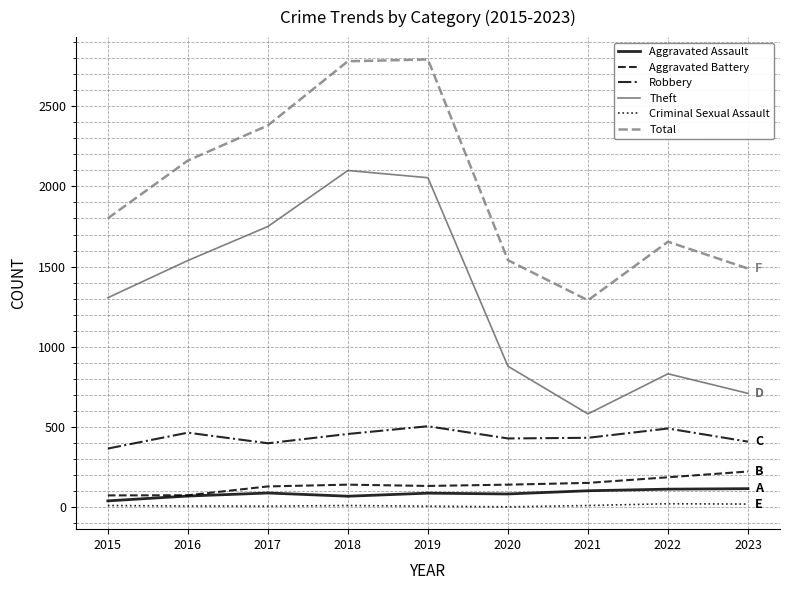

Which series changed the most between 2018 and 2023?

Theft